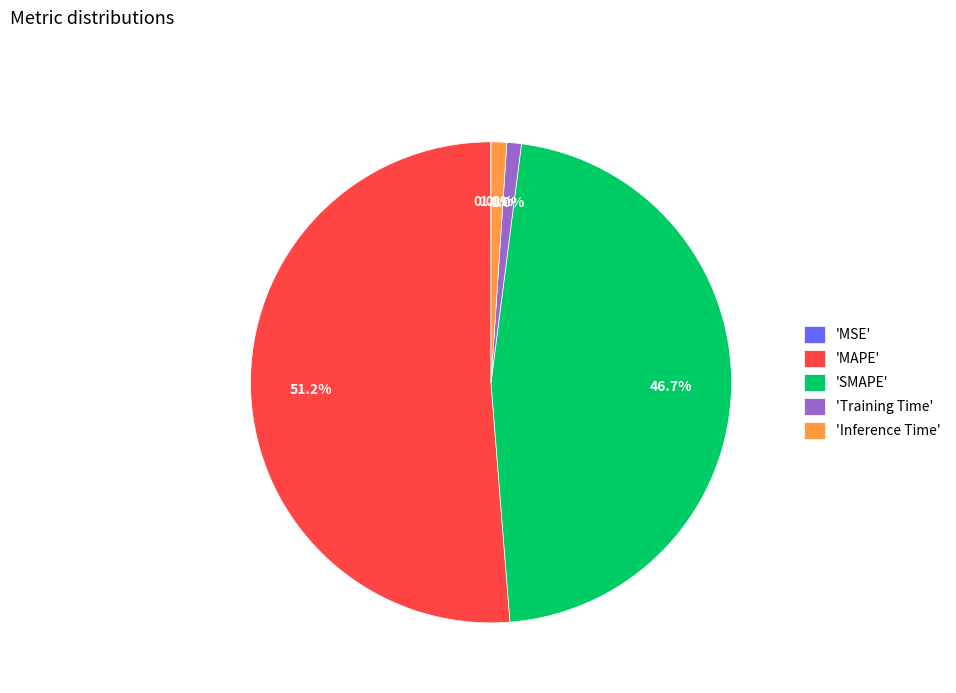

Which category has the biggest portion of the pie?

'MAPE'